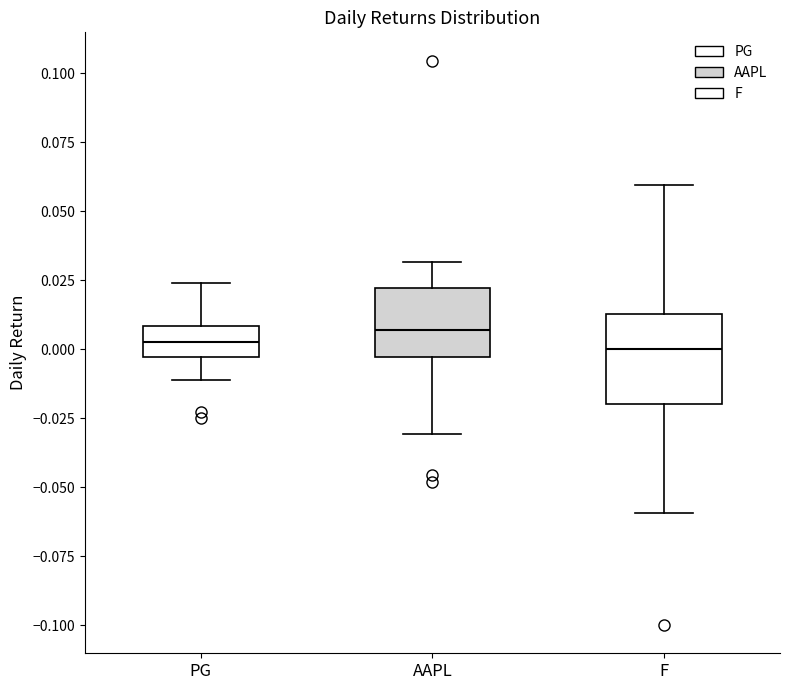

Where does the median line of the box for PG sit on the y-axis? The values are not printed on the chart, so give them approximately, as read against the axis.

0.005